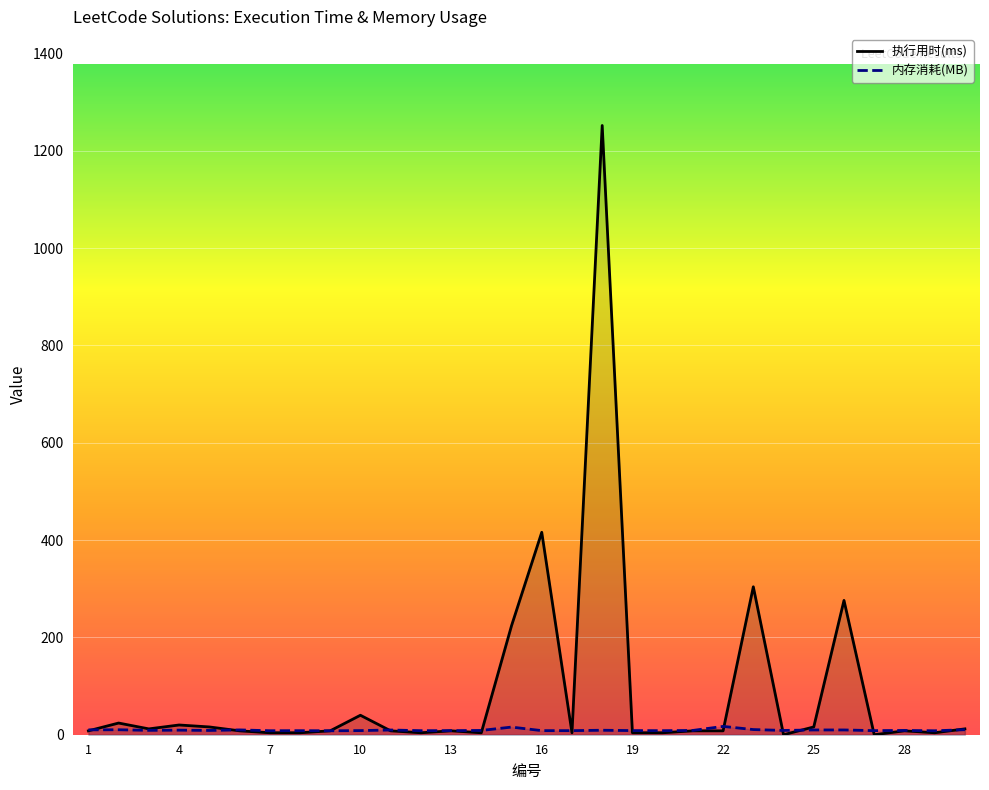

List the series in order of their overall mean, highest first.

执行用时(ms), 内存消耗(MB)